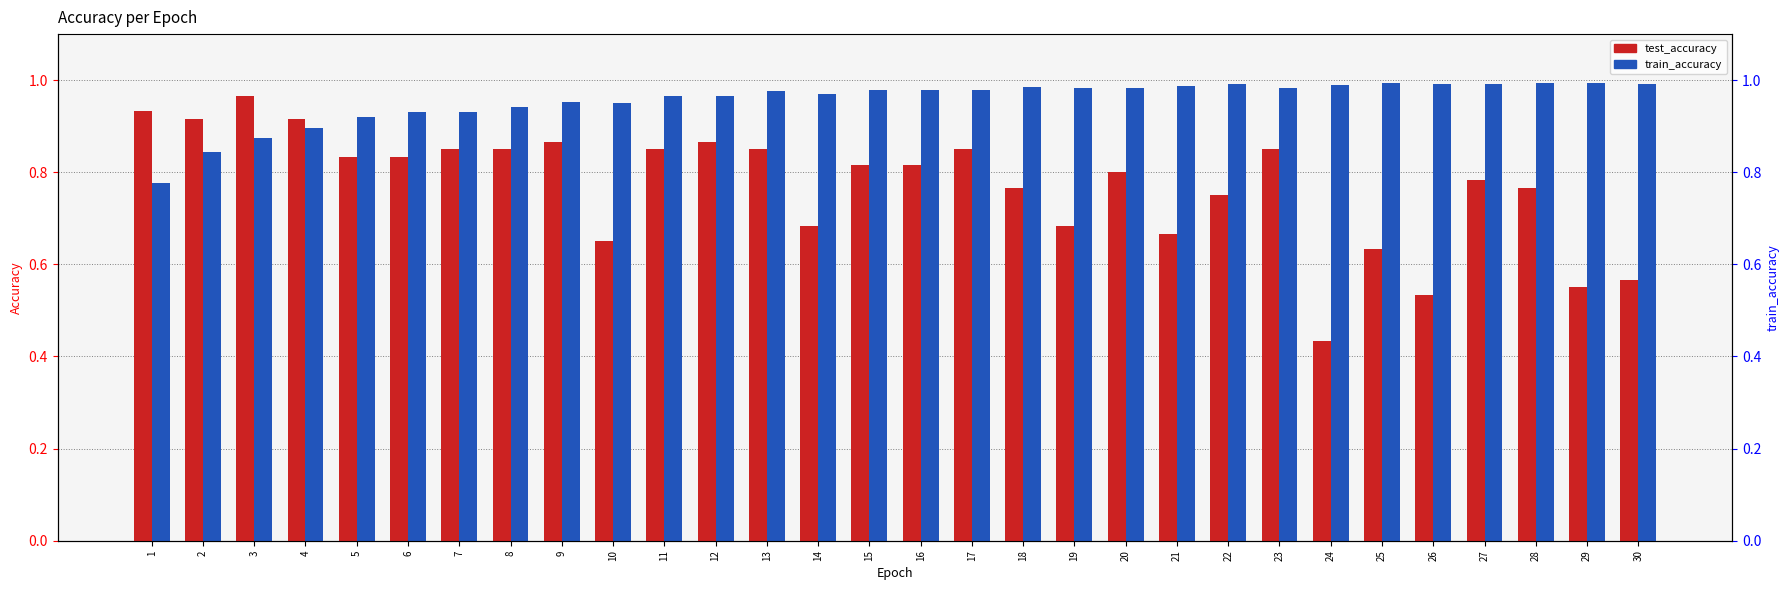

What is the value of the test_accuracy bar at the 20th from the left?

0.8